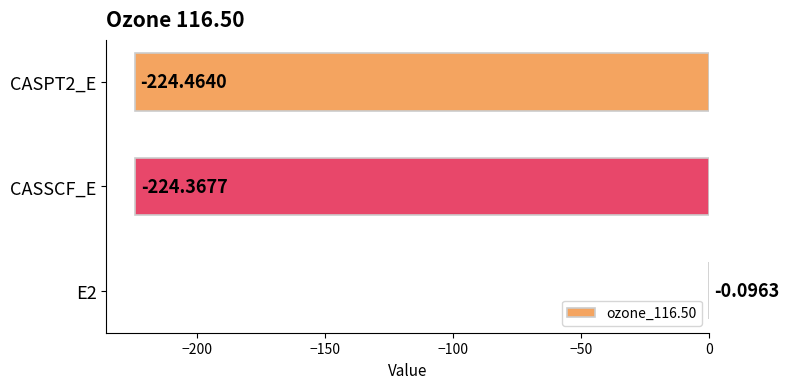

What is the change in value from E2 to CASSCF_E?

-224.3